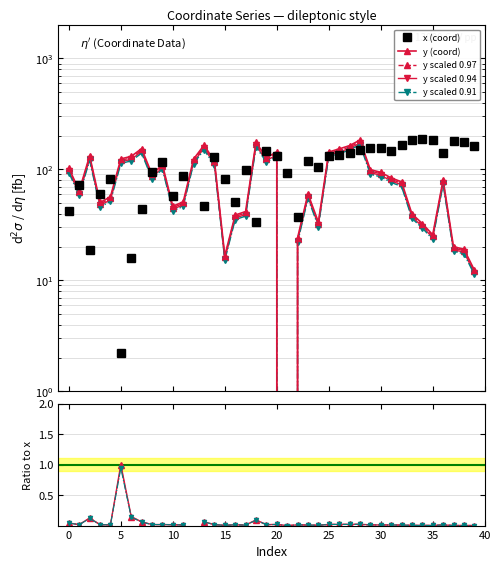

Where do x and y first cross each other?

0 and 1